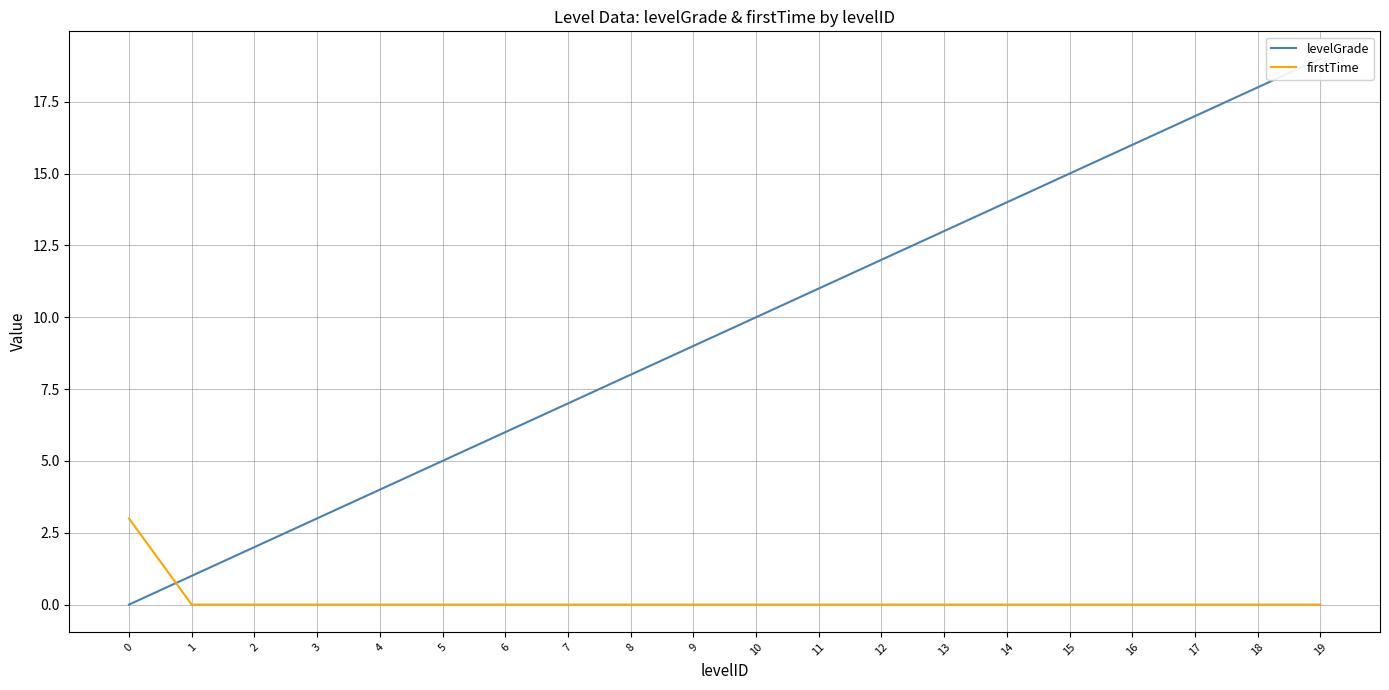

What is the sum of all firstTime values?

3